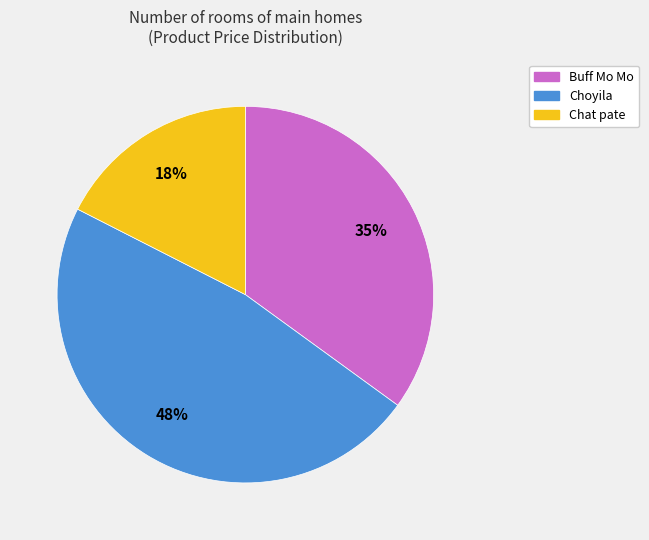

Is it true that Choyila is 55% of the pie?

False